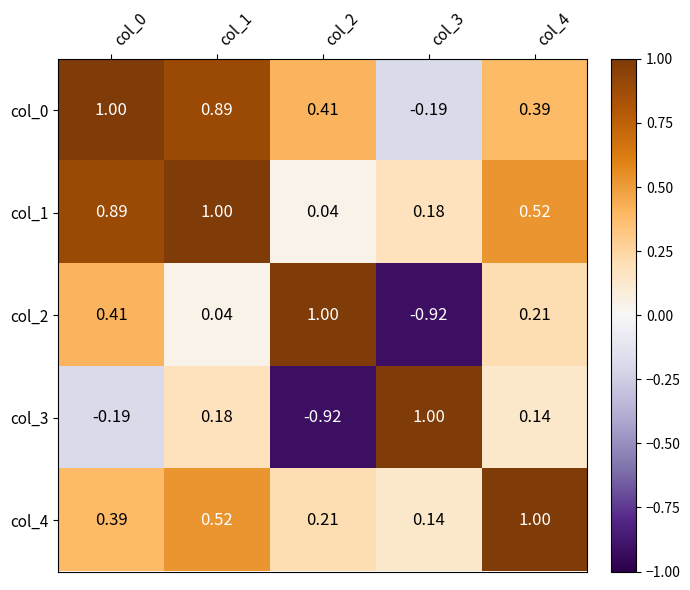

Is the value of col_3 at col_0 greater than the value of col_2 at col_0?

No